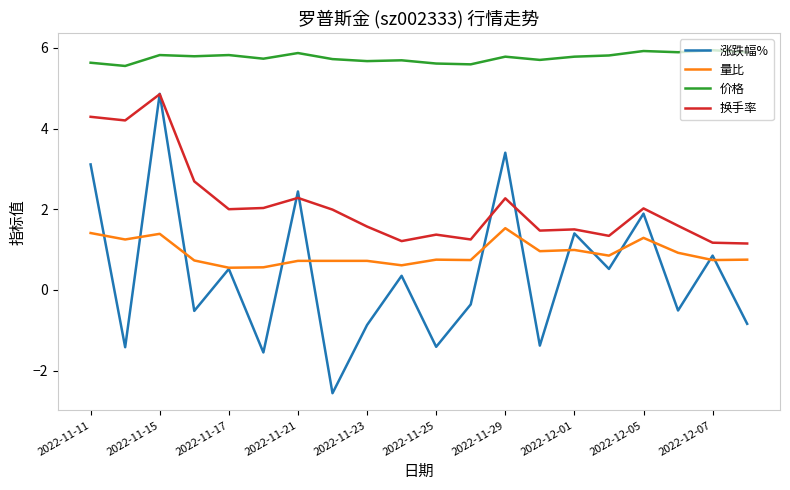

Which series has the widest spread of values?

涨跌幅%